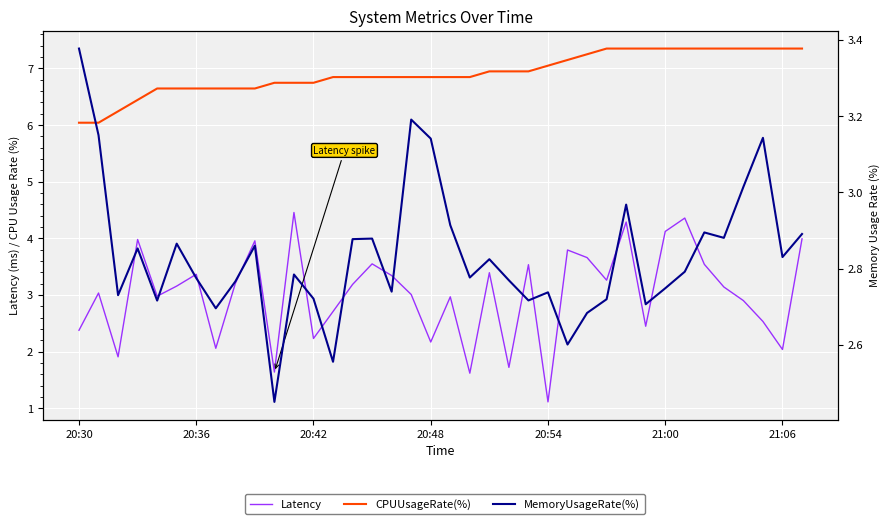

The MemoryUsageRate(%) series shows 3.7 at 22. True or false?

False